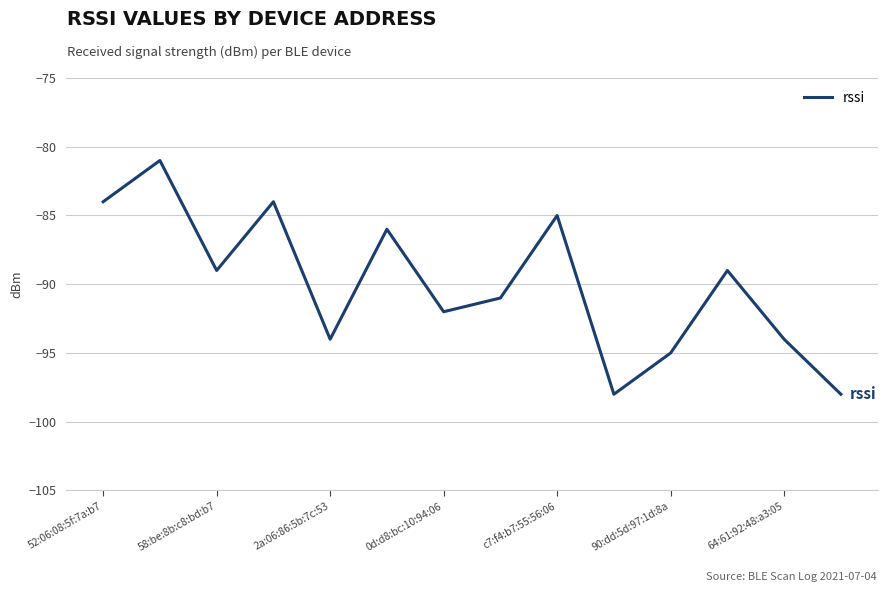

True or false: there are more than 2 points higher than both neighbors.

True